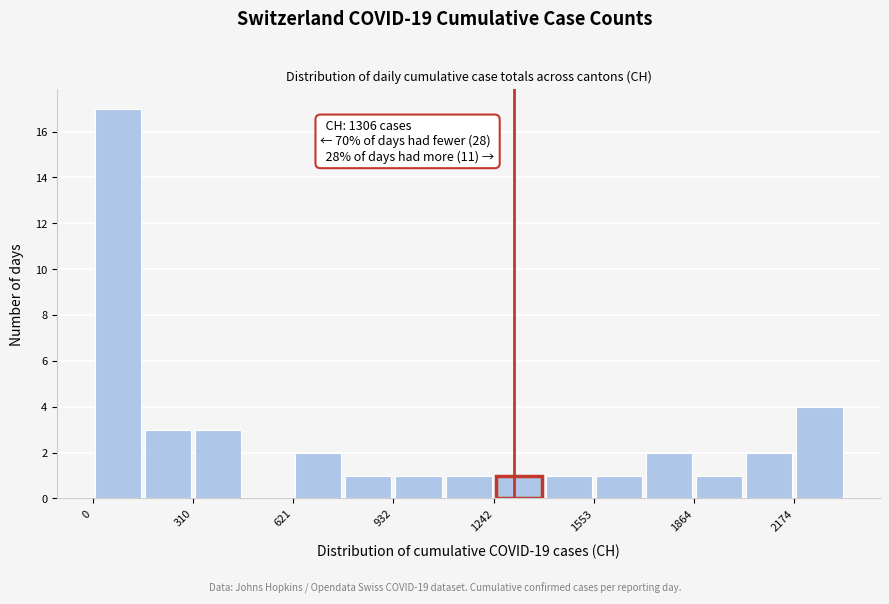

Read against the x-axis, roughly where is the centre of the tallest bar?

100